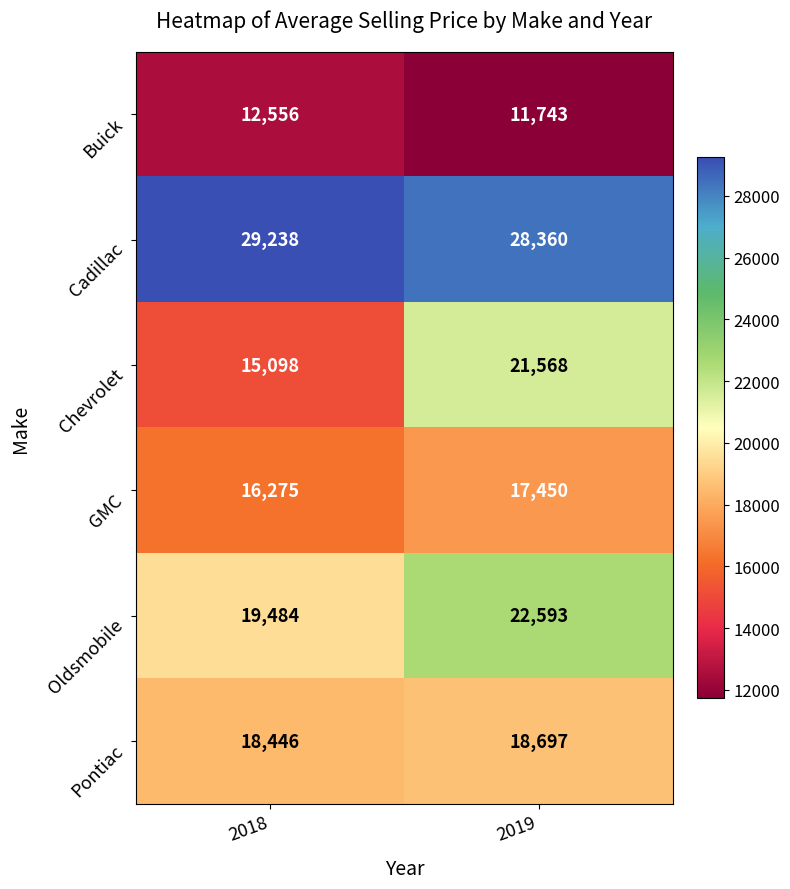

What is the approximate value of Oldsmobile at 2019, to the nearest 100?

22600